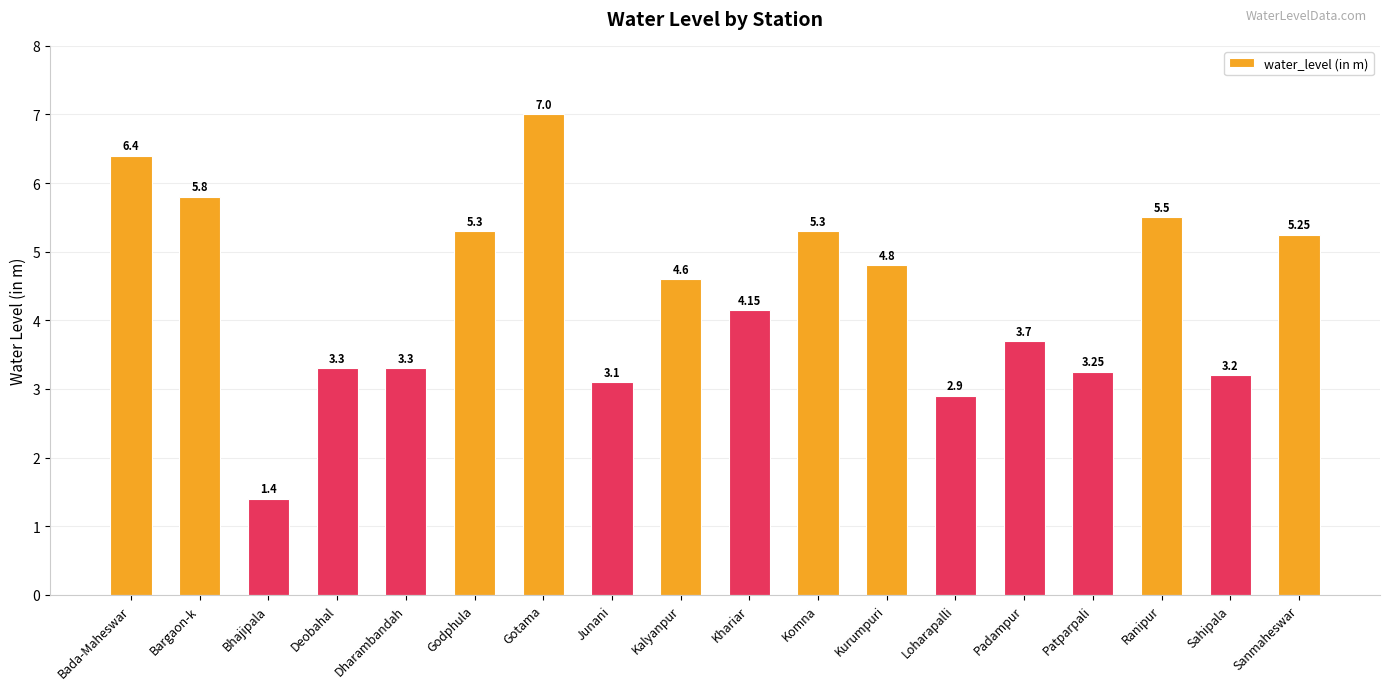

How many data points does each series have?

18